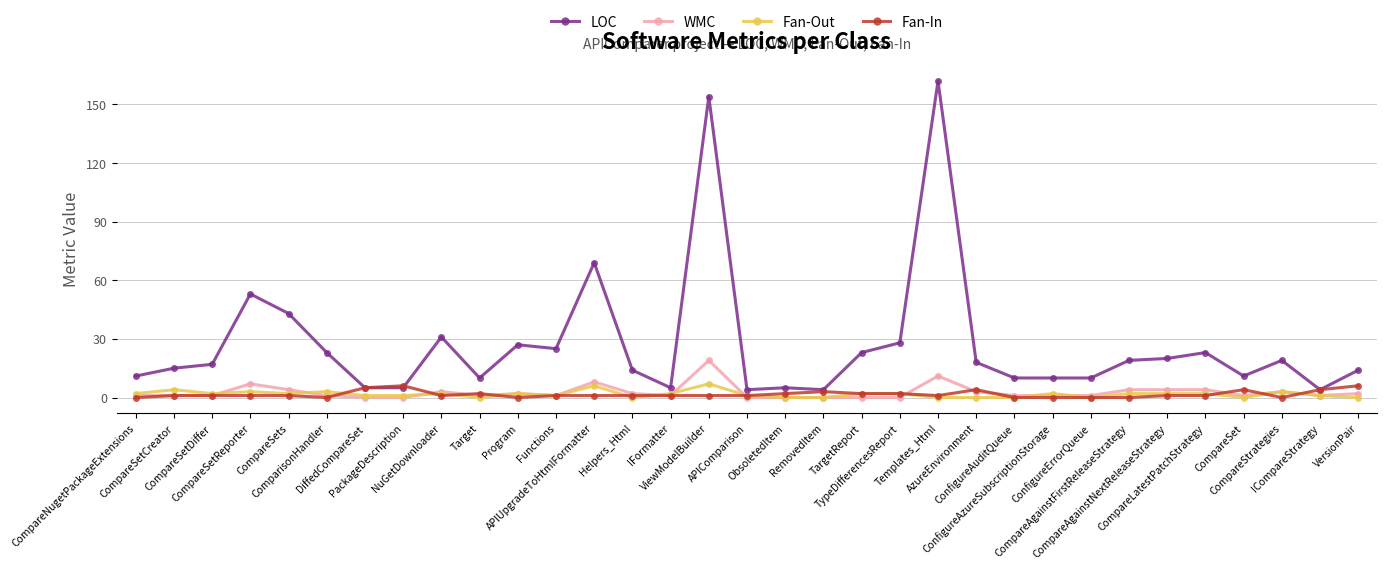

True or false: WMC and Fan-Out cross at least once.

True